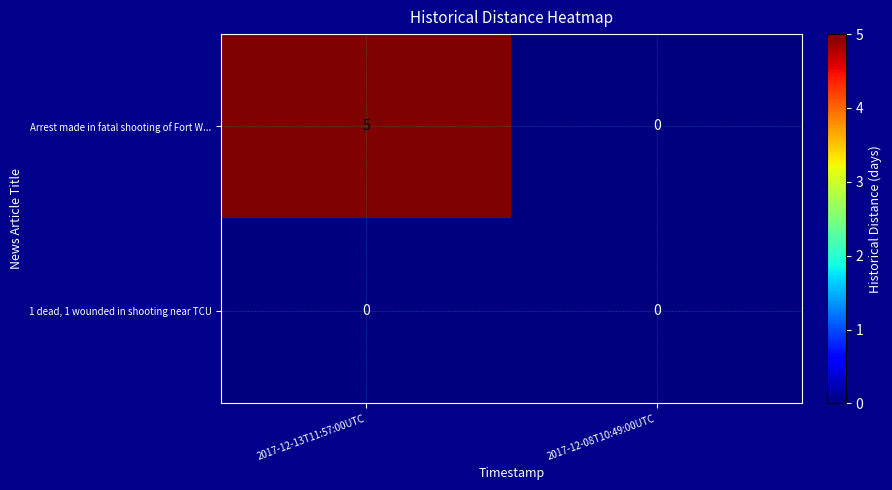

True or false: 1 dead, 1 wounded in shooting near TCU has a value of 0 at 2017-12-13T11:57:00UTC.

True